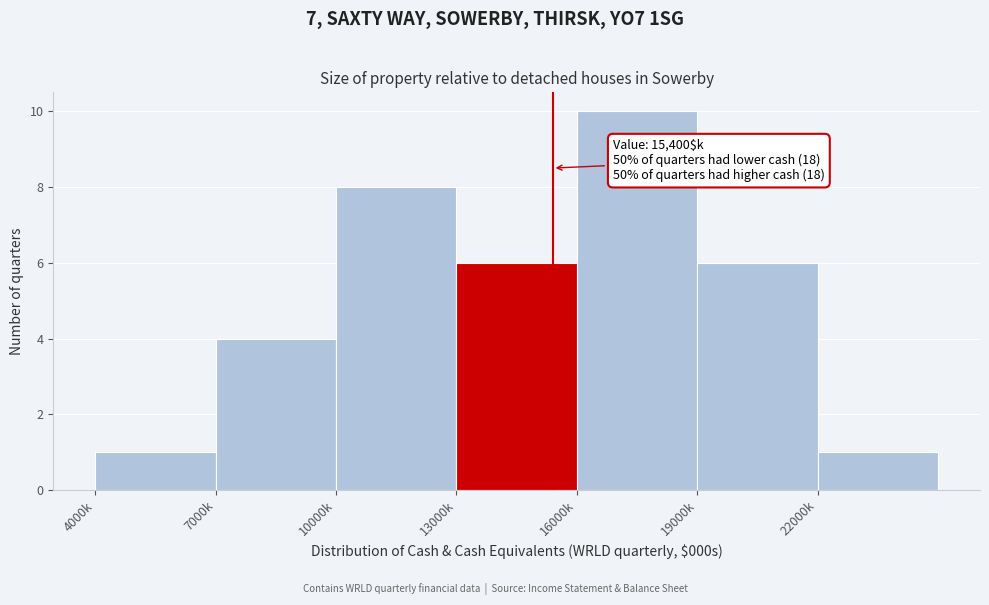

Reading left to right, transcribe all the data shown in this chart.

1	4	8	6	10	6	1